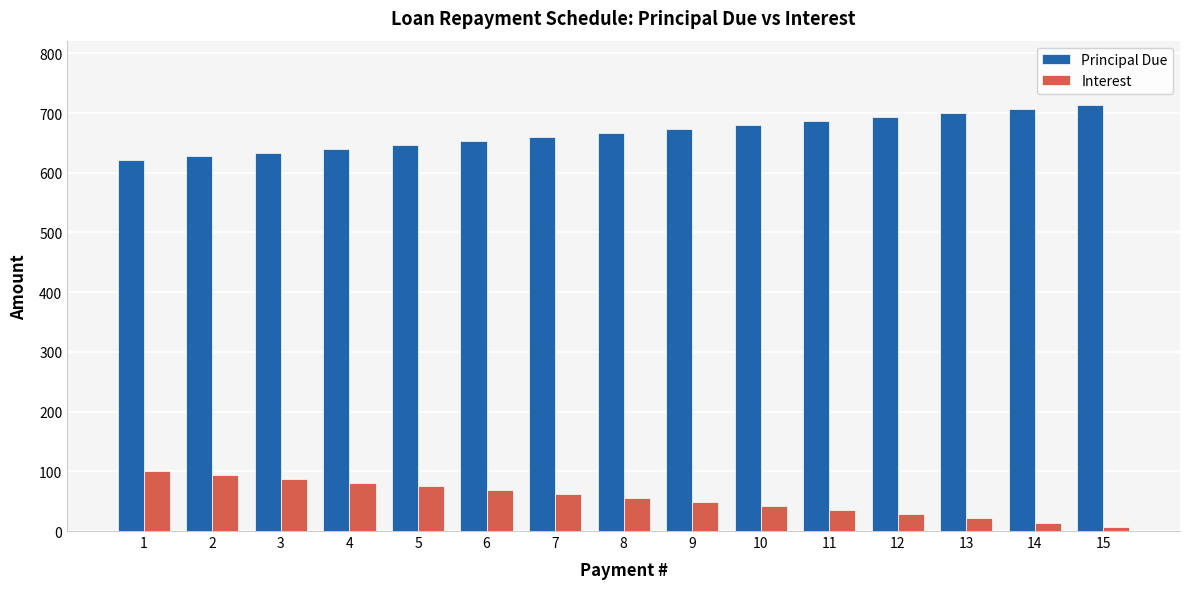

At how many categories does at least one series exceed 345?

15